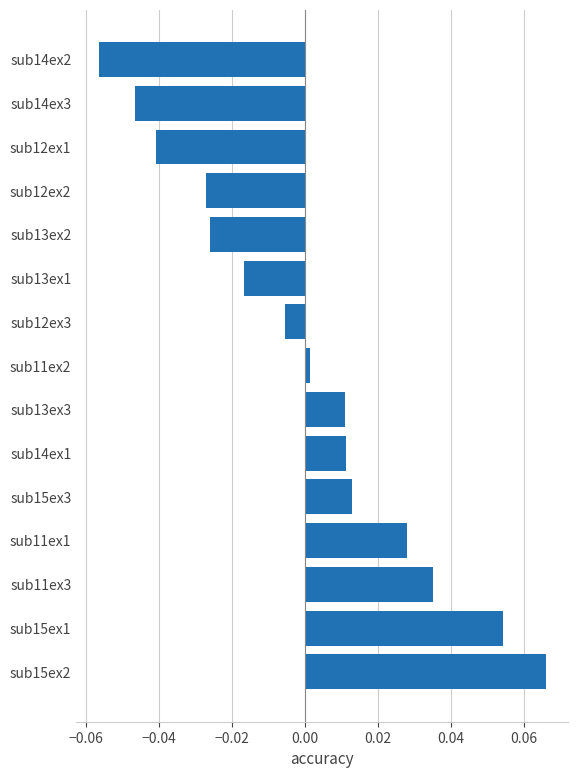

At which label is the value closest to 0?

sub11ex2